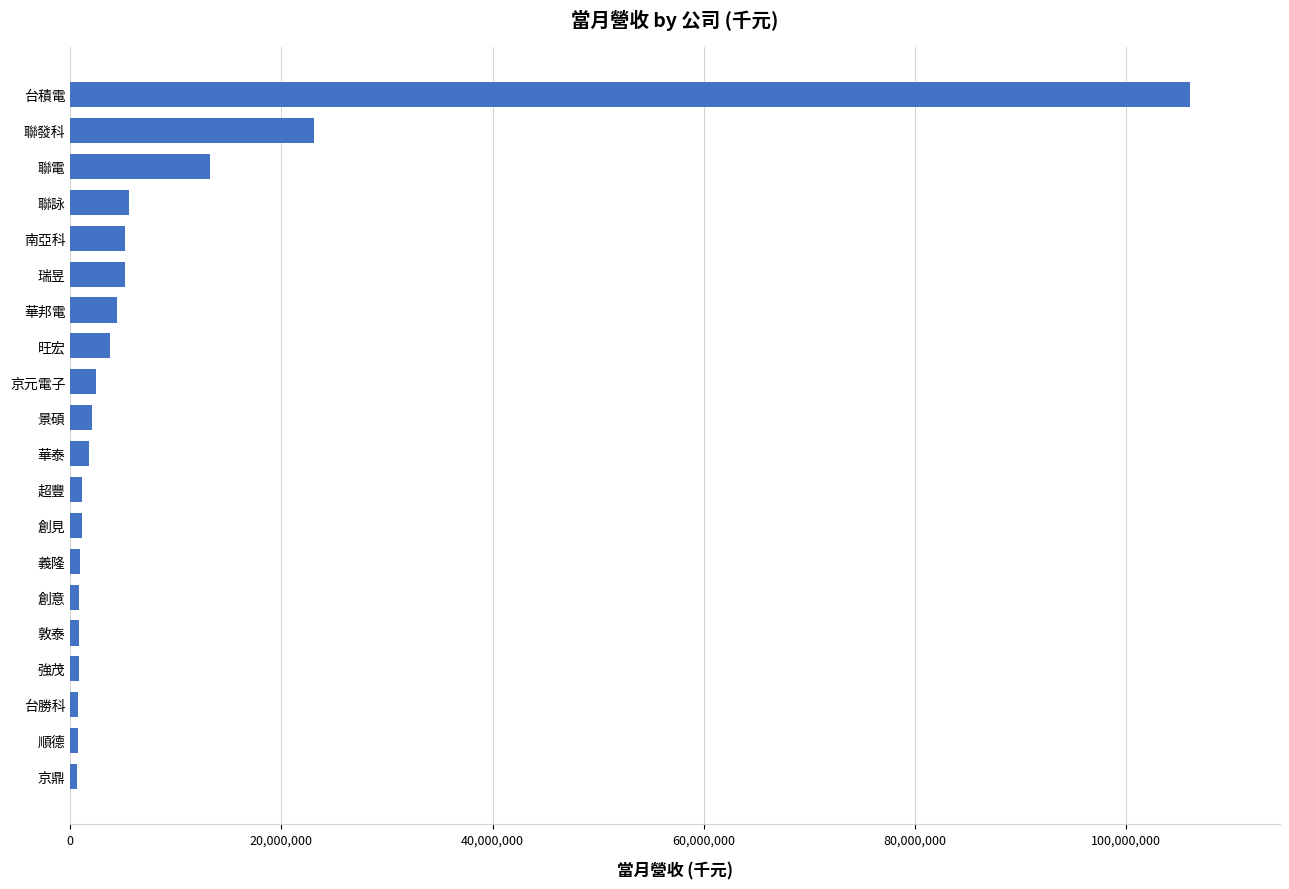

How many bars are there in total?

20